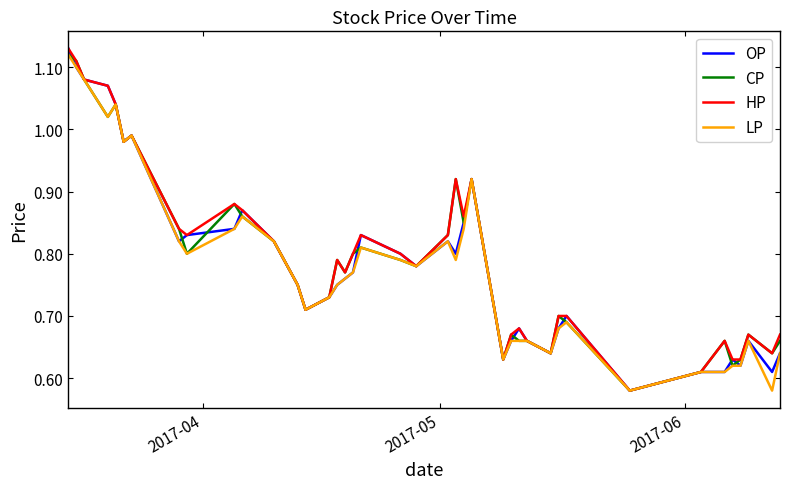

How many distinct data groups are displayed?

4